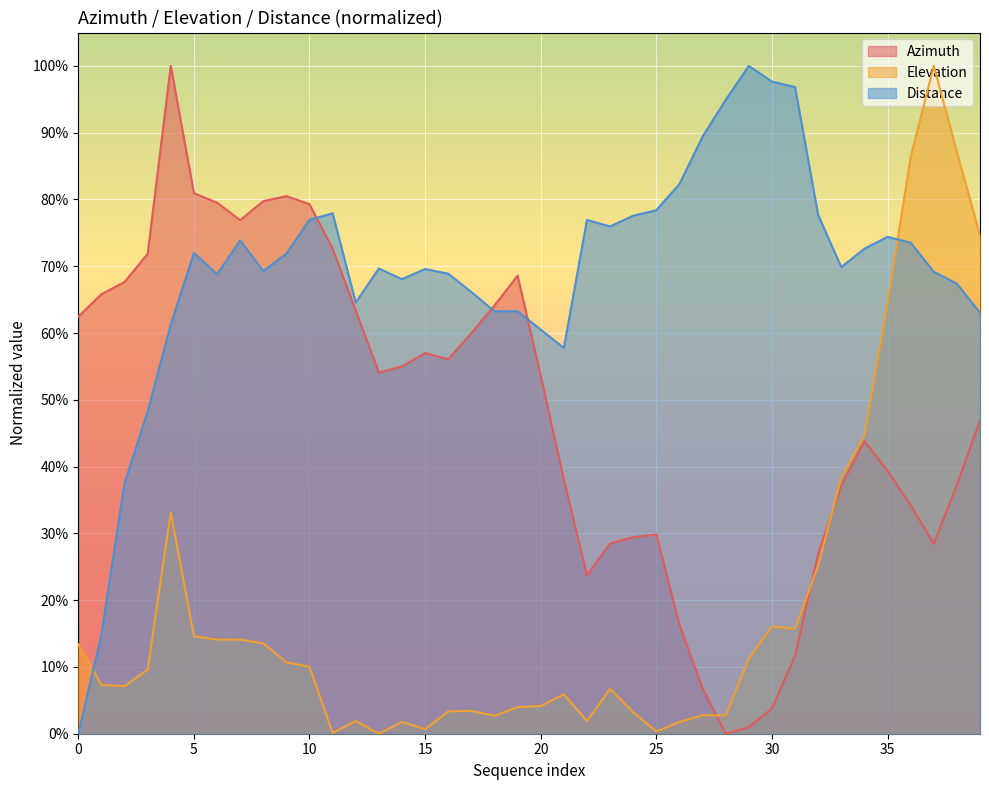

In azimuth, how many points are higher than both neighbors (excluding endpoints)?

6